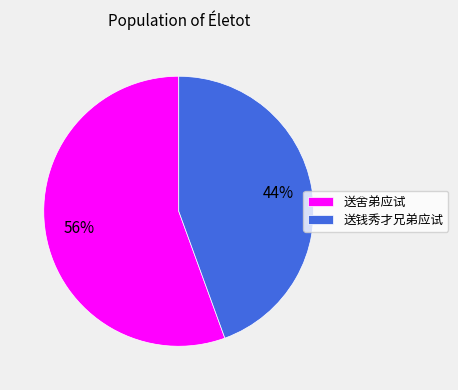

How many slices are in this pie chart?

2